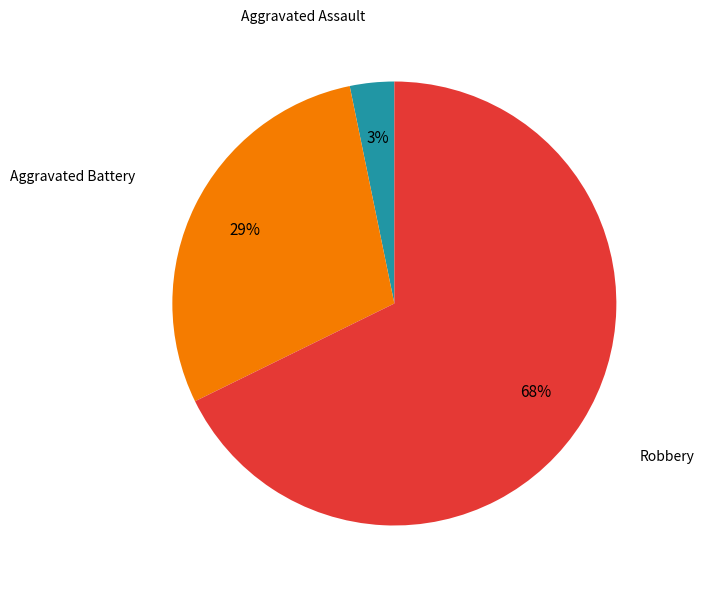

Is there a majority slice in this chart?

Yes